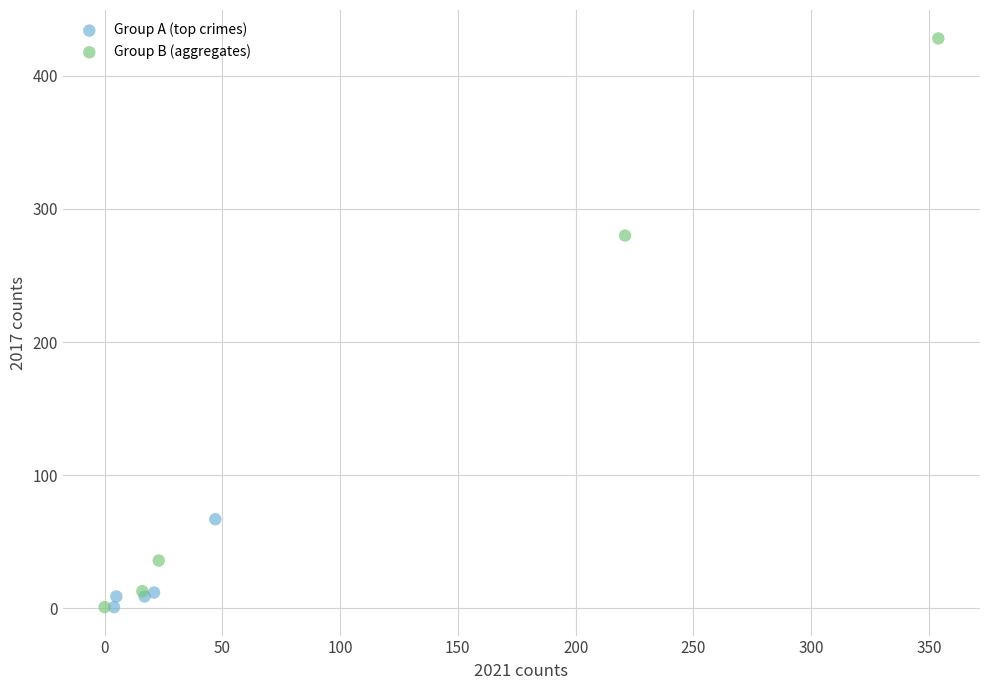

Which series has the widest spread of Y values?

Group B (aggregates)